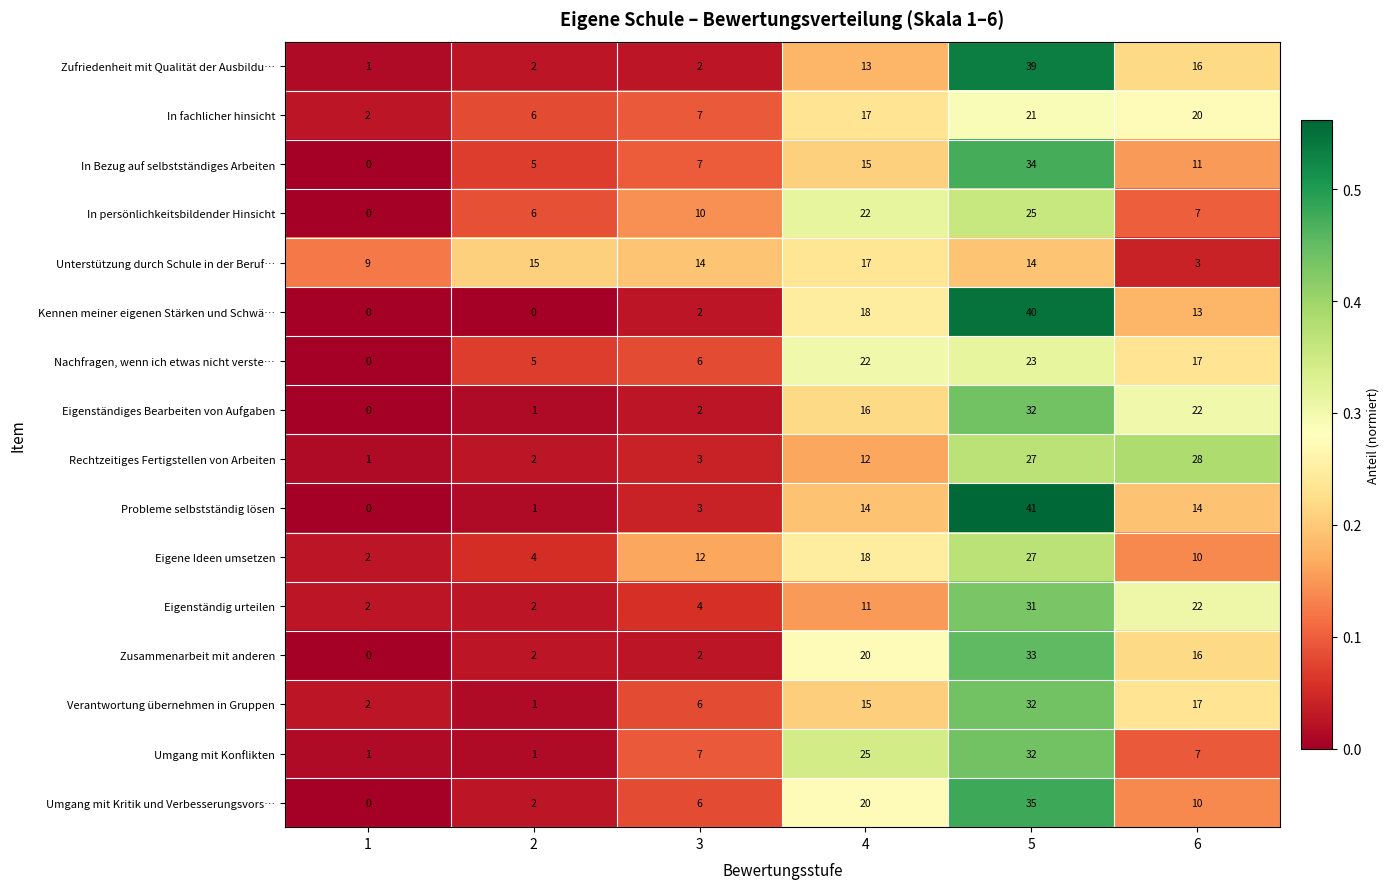

The value of Rechtzeitiges Fertigstellen von Arbeiten at 4 is 4. True or false?

False